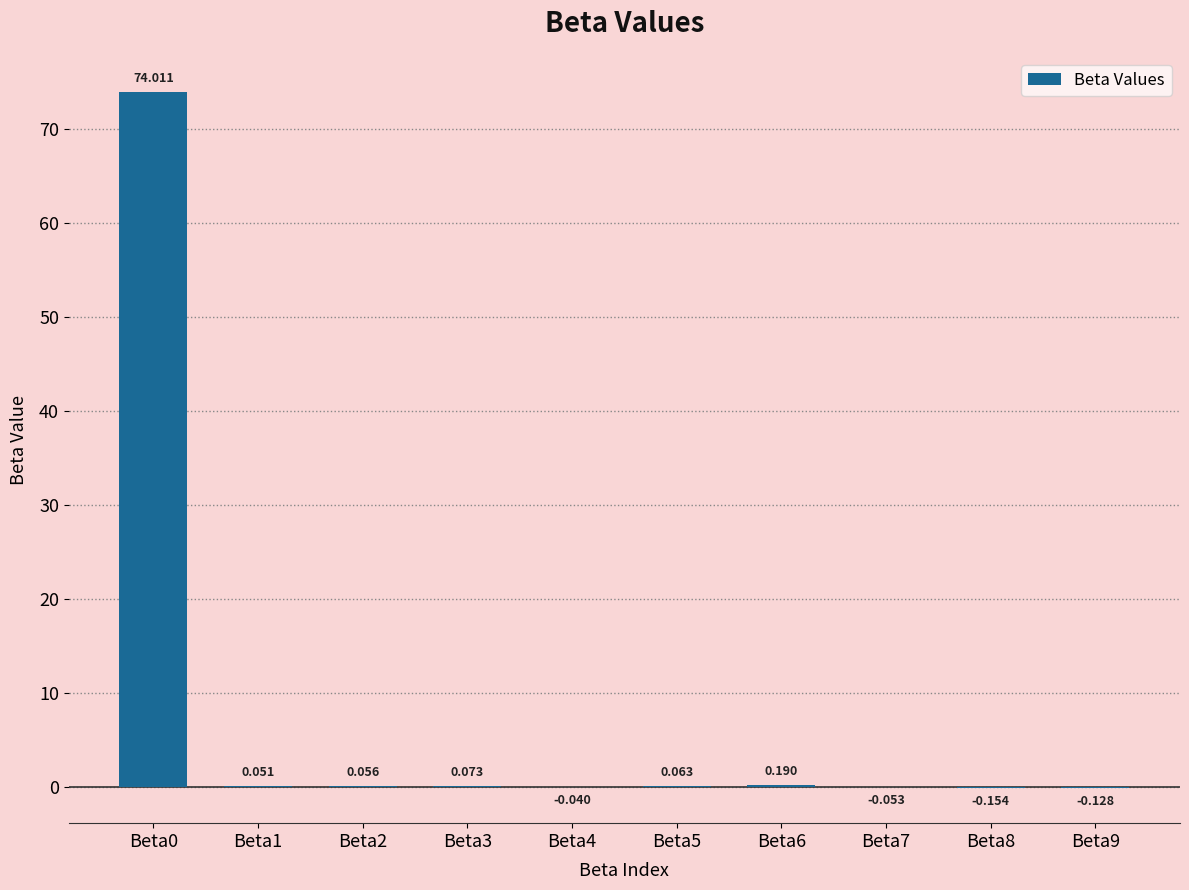

What is the average value?

7.4